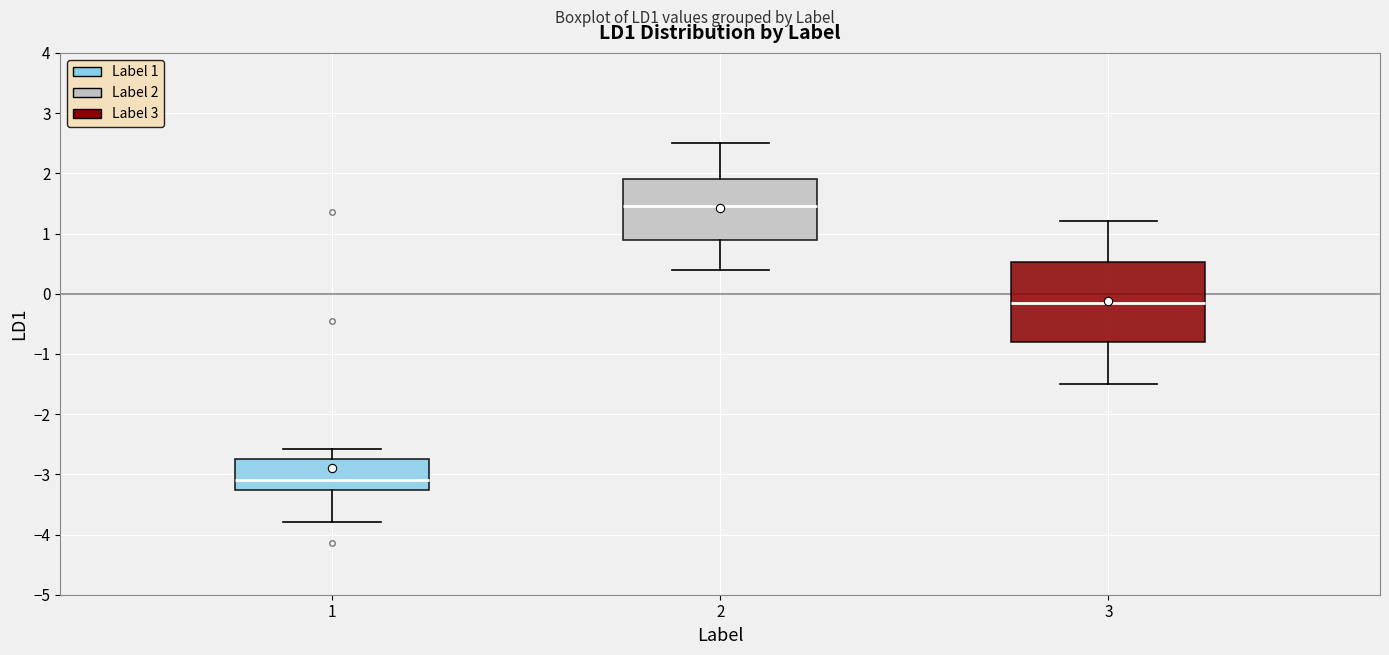

Reading left to right, transcribe this box plot: for each box, give where its median line is, the range the box spans, and where its two whiskers end, as read against the y-axis. The values are not printed on the chart, so give them approximately, as read against the axis.

1: median -3.1, box -3.3 to -2.7, whiskers -3.8 to -2.6
2: median 1.5, box 0.9 to 1.9, whiskers 0.4 to 2.5
3: median -0.1, box -0.8 to 0.5, whiskers -1.5 to 1.2